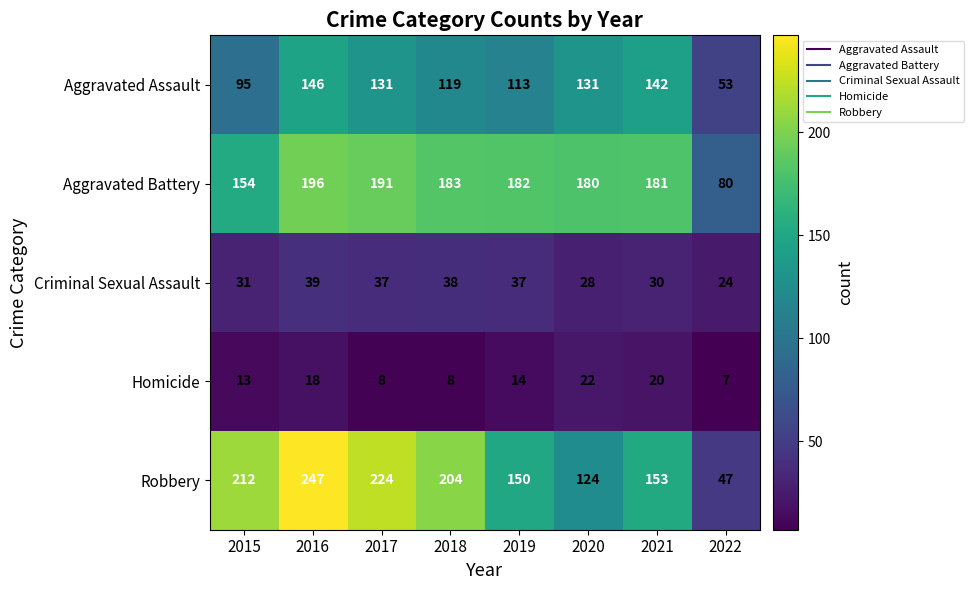

List the series in order of their peak value, lowest first.

Homicide, Criminal Sexual Assault, Aggravated Assault, Aggravated Battery, Robbery